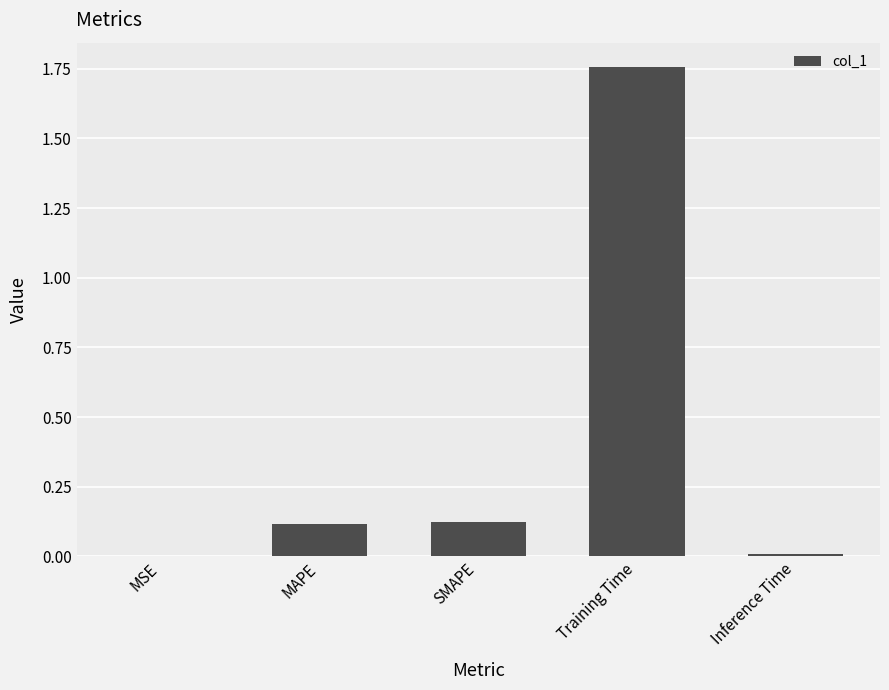

What is the sum of all values?

2.0